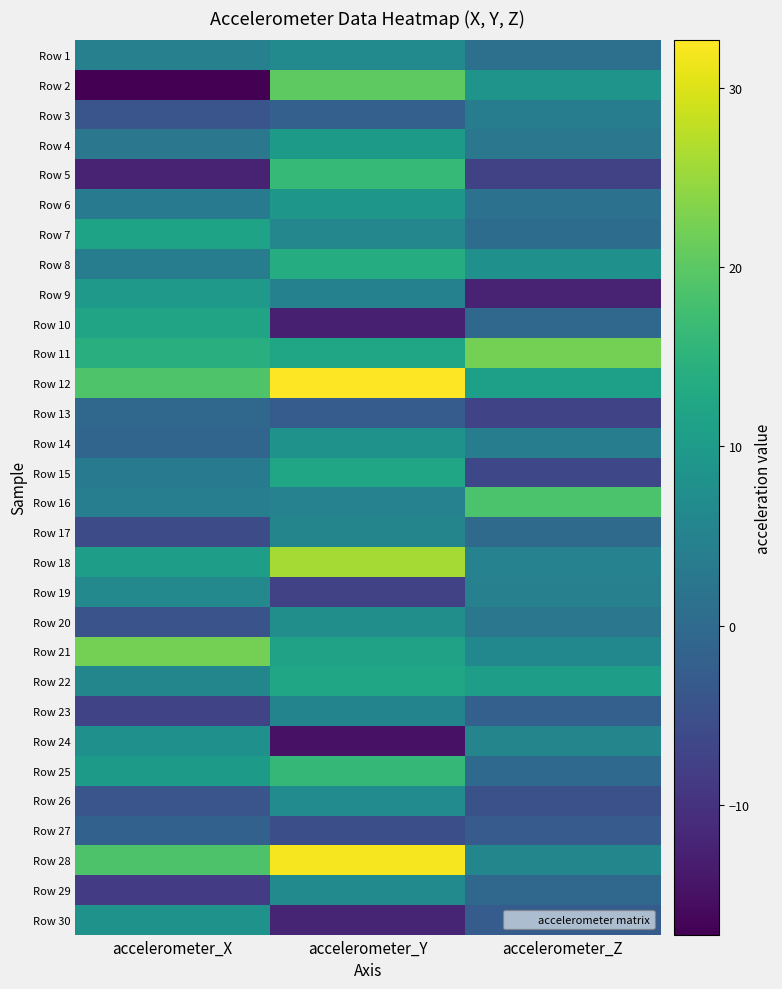

Reading left to right, what are all the values shown in this chart?

Row 1: accelerometer_X=4.4	accelerometer_Y=6.4	accelerometer_Z=1.2
Row 2: accelerometer_X=-17.2	accelerometer_Y=20.2	accelerometer_Z=8.5
Row 3: accelerometer_X=-4.1	accelerometer_Y=-1.9	accelerometer_Z=3.7
Row 4: accelerometer_X=2.5	accelerometer_Y=10.0	accelerometer_Z=2.5
Row 5: accelerometer_X=-12.3	accelerometer_Y=16.1	accelerometer_Z=-7.5
Row 6: accelerometer_X=3.3	accelerometer_Y=9.1	accelerometer_Z=1.6
Row 7: accelerometer_X=11.7	accelerometer_Y=5.8	accelerometer_Z=0.3
Row 8: accelerometer_X=3.8	accelerometer_Y=13.7	accelerometer_Z=7.8
Row 9: accelerometer_X=9.8	accelerometer_Y=4.6	accelerometer_Z=-12.4
Row 10: accelerometer_X=11.9	accelerometer_Y=-12.9	accelerometer_Z=-0.6
Row 11: accelerometer_X=14.1	accelerometer_Y=12.2	accelerometer_Z=22.2
Row 12: accelerometer_X=19.0	accelerometer_Y=32.7	accelerometer_Z=10.9
Row 13: accelerometer_X=-0.4	accelerometer_Y=-2.7	accelerometer_Z=-7.0
Row 14: accelerometer_X=-0.9	accelerometer_Y=8.4	accelerometer_Z=4.0
Row 15: accelerometer_X=3.3	accelerometer_Y=12.1	accelerometer_Z=-6.4
Row 16: accelerometer_X=4.0	accelerometer_Y=4.9	accelerometer_Z=18.6
Row 17: accelerometer_X=-5.7	accelerometer_Y=5.6	accelerometer_Z=0.1
Row 18: accelerometer_X=10.6	accelerometer_Y=25.9	accelerometer_Z=4.9
Row 19: accelerometer_X=6.3	accelerometer_Y=-7.6	accelerometer_Z=4.5
Row 20: accelerometer_X=-4.5	accelerometer_Y=7.5	accelerometer_Z=2.6
Row 21: accelerometer_X=22.3	accelerometer_Y=11.4	accelerometer_Z=6.1
Row 22: accelerometer_X=5.7	accelerometer_Y=12.2	accelerometer_Z=10.7
Row 23: accelerometer_X=-7.0	accelerometer_Y=5.3	accelerometer_Z=-2.0
Row 24: accelerometer_X=7.9	accelerometer_Y=-14.9	accelerometer_Z=5.5
Row 25: accelerometer_X=10.0	accelerometer_Y=16.1	accelerometer_Z=-0.3
Row 26: accelerometer_X=-4.2	accelerometer_Y=6.8	accelerometer_Z=-4.9
Row 27: accelerometer_X=-1.7	accelerometer_Y=-5.3	accelerometer_Z=-3.0
Row 28: accelerometer_X=18.7	accelerometer_Y=31.9	accelerometer_Z=5.6
Row 29: accelerometer_X=-8.5	accelerometer_Y=6.5	accelerometer_Z=-0.6
Row 30: accelerometer_X=8.4	accelerometer_Y=-12.0	accelerometer_Z=-2.8